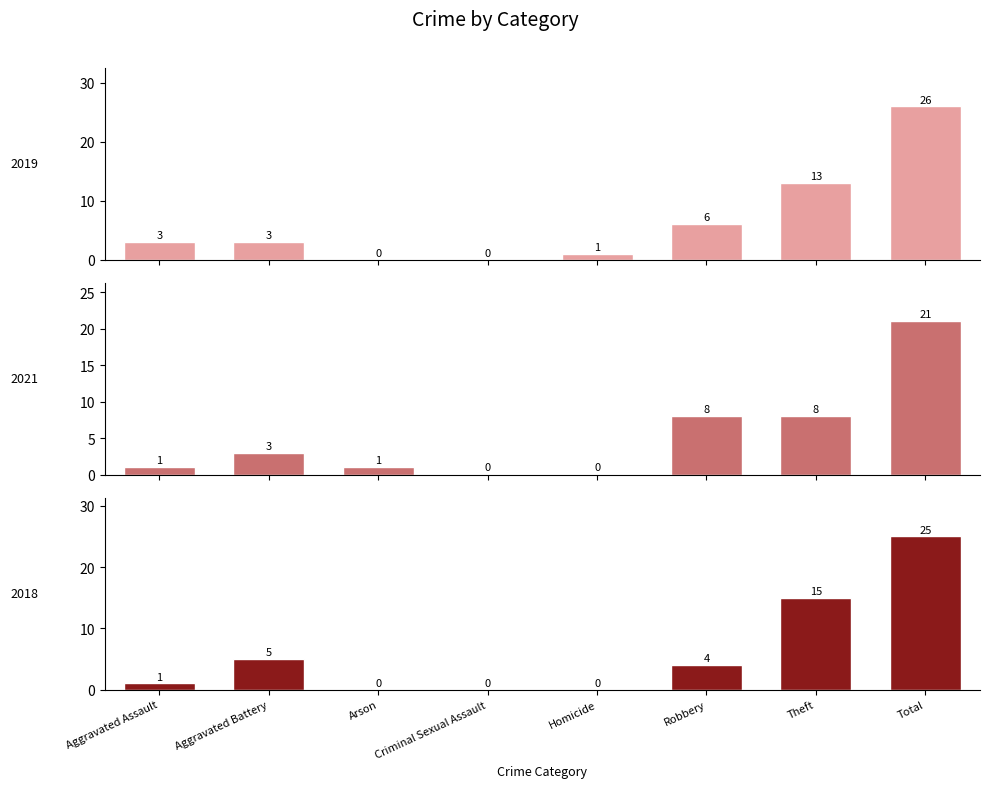

What is the sum of the 2019 values at Homicide and Arson?

1